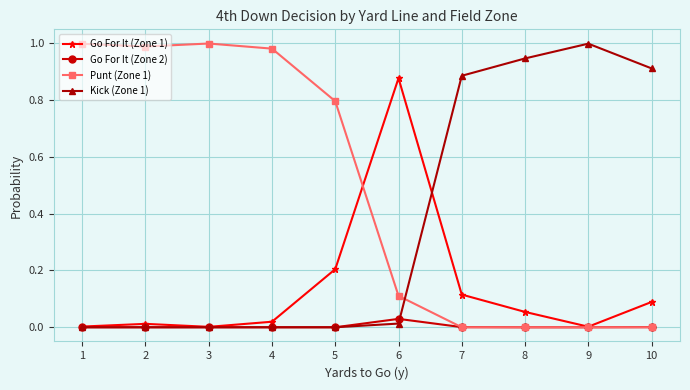

List the series in order of their overall mean, highest first.

Punt (Zone 1), Kick (Zone 1), Go For It (Zone 1), Go For It (Zone 2)